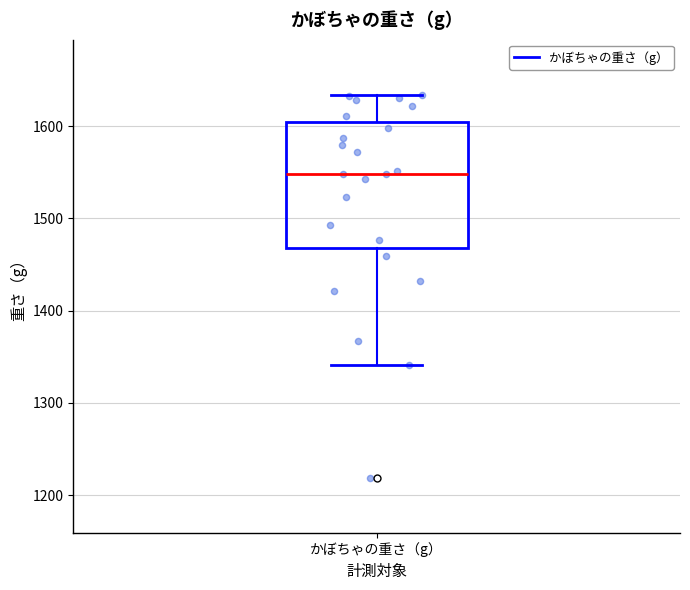

Where is the upper edge of the box for かぼちゃの重さ（g） on the y-axis? The values are not printed on the chart, so give them approximately, as read against the axis.

1600